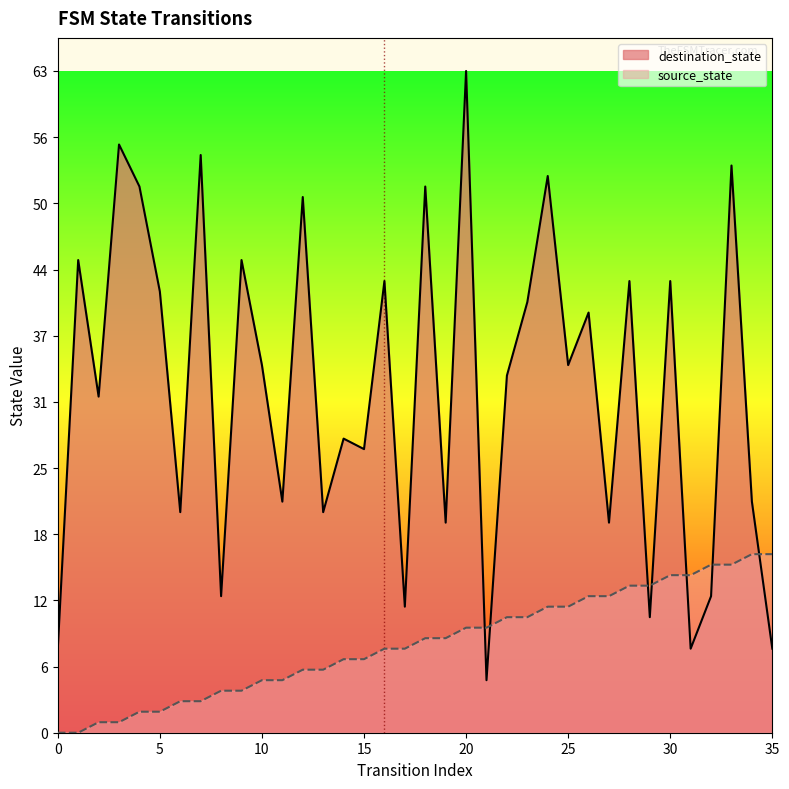

What is the value of the destination_state point at the 5th from the left?

52